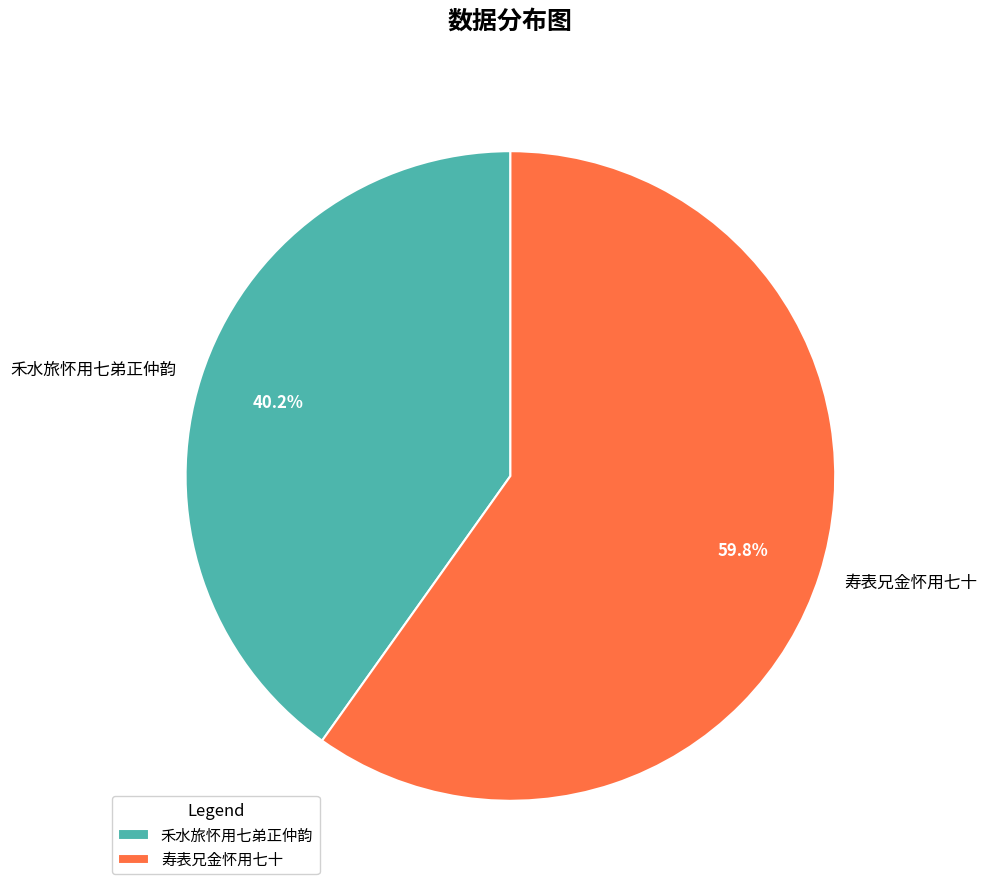

Is there any slice that represents more than half of the pie?

Yes